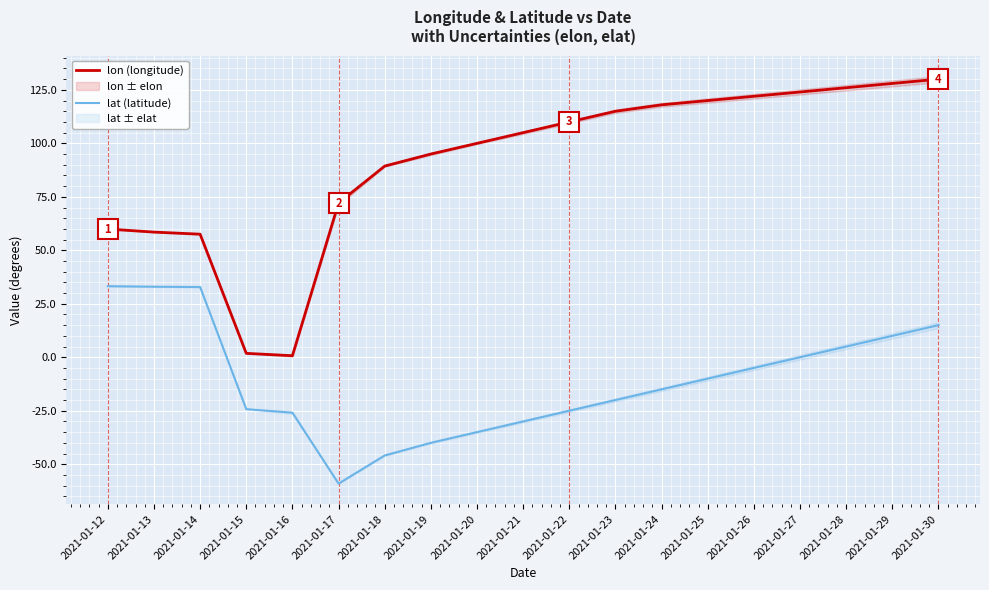

True or false: lat (latitude) and lon (longitude) cross at least once.

False